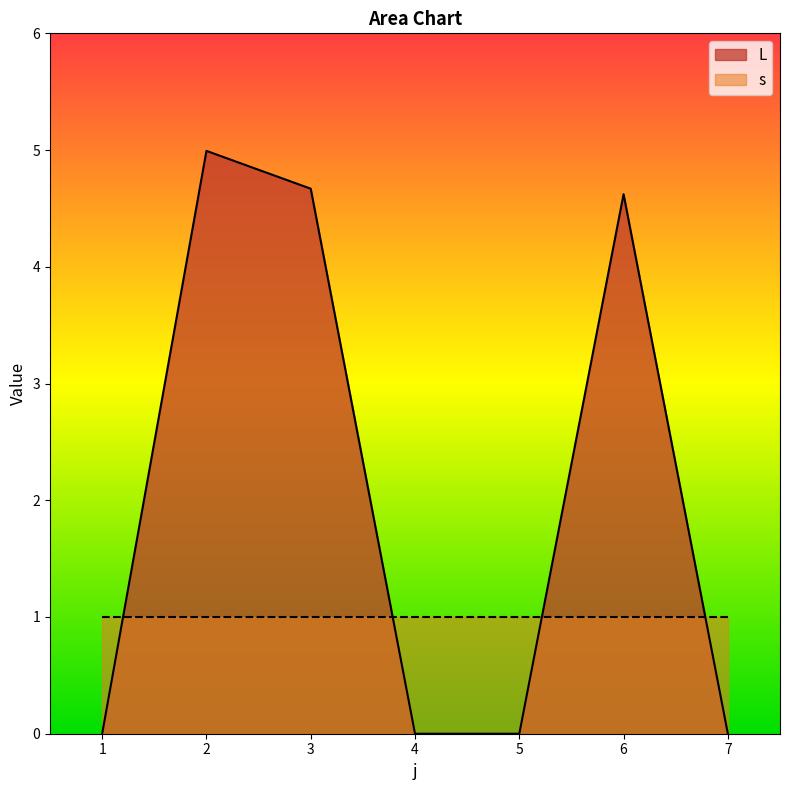

At which category does the chart reach its minimum across all series?

1